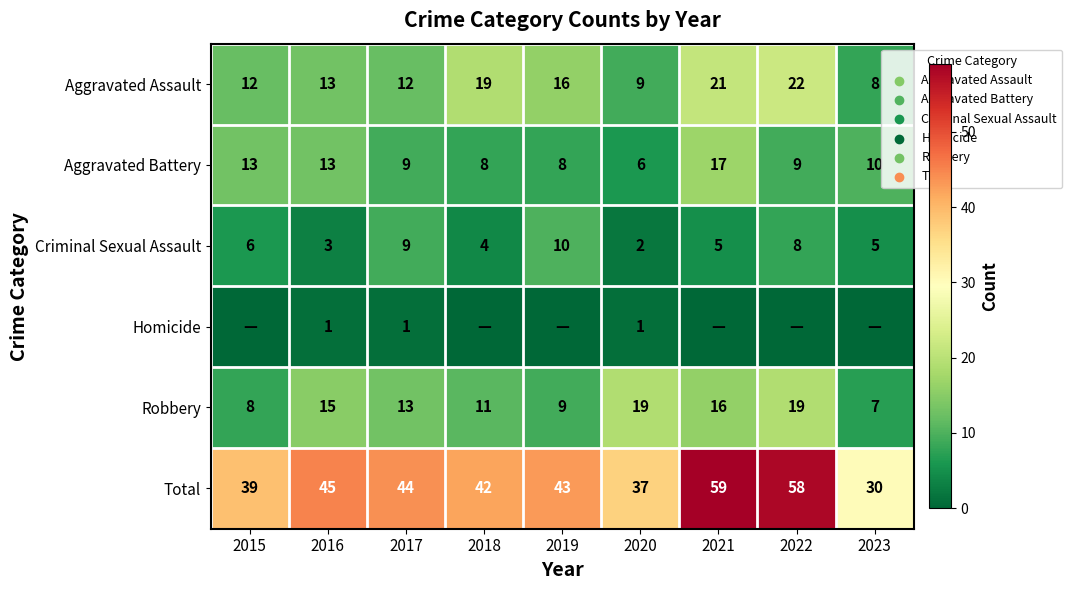

At which label does Criminal Sexual Assault reach its minimum?

2020